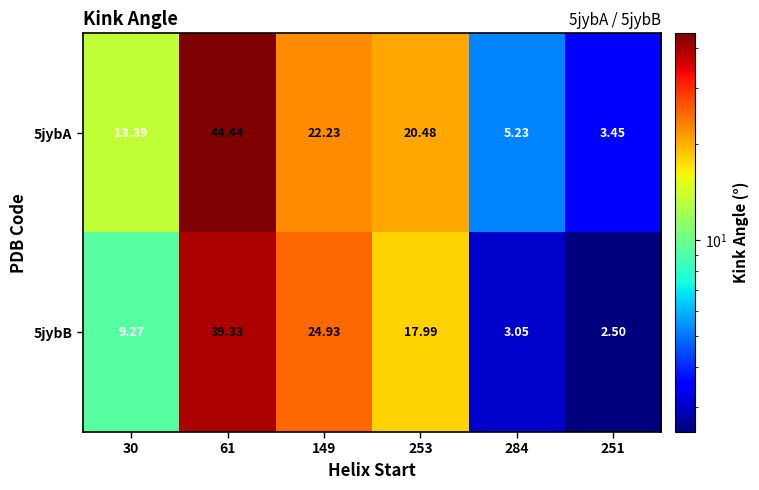

Is the value of 5jybB at 30 greater than the value of 5jybA at 149?

No